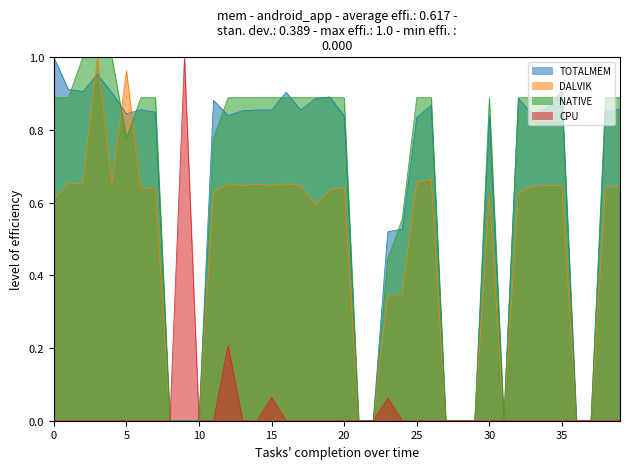

Is it true that CPU equals 0.0 at 30?

True